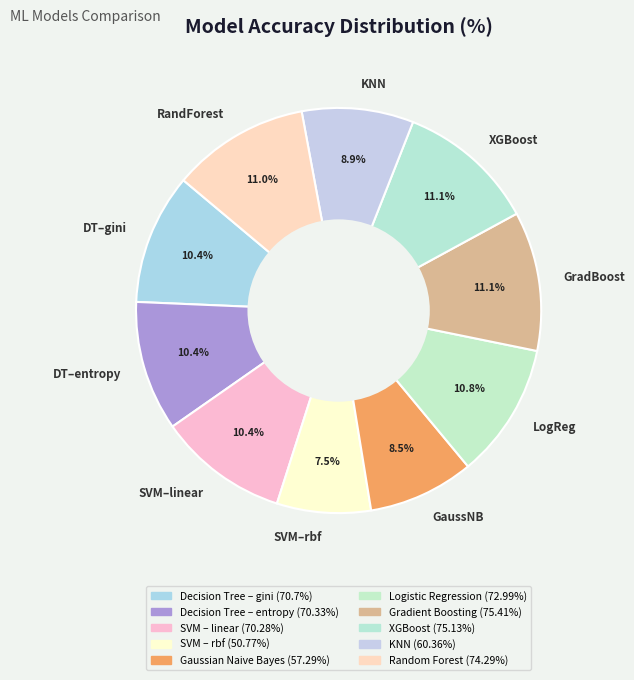

Which slice is the smallest?

SVM–rbf